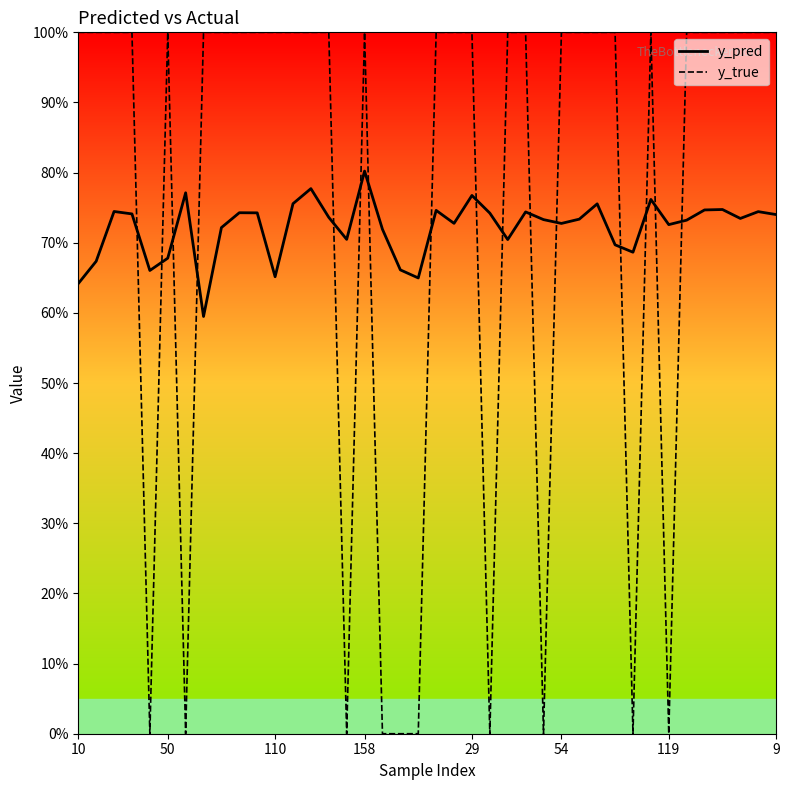

Reading left to right, list all the values displayed in this chart.

y_pred: 0.6	0.7	0.7	0.7	0.7	0.7	0.8	0.6	0.7	0.7	0.7	0.7	0.8	0.8	0.7	0.7	0.8	0.7	0.7	0.6	0.7	0.7	0.8	0.7	0.7	0.7	0.7	0.7	0.7	0.8	0.7	0.7	0.8	0.7	0.7	0.7	0.7	0.7	0.7	0.7
y_true: 1.0	1.0	1.0	1.0	0.0	1.0	0.0	1.0	1.0	1.0	1.0	1.0	1.0	1.0	1.0	0.0	1.0	0.0	0.0	0.0	1.0	1.0	1.0	0.0	1.0	1.0	0.0	1.0	1.0	1.0	1.0	0.0	1.0	0.0	1.0	1.0	1.0	1.0	1.0	1.0